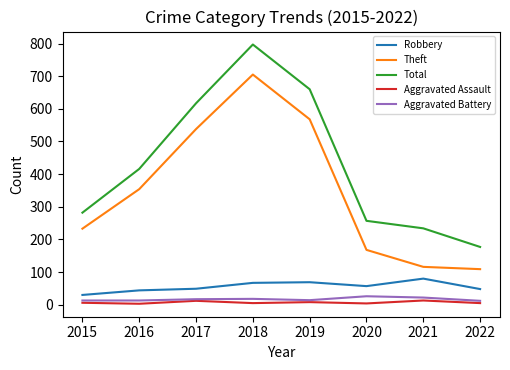

How many values in the Aggravated Assault series are below 6?

4